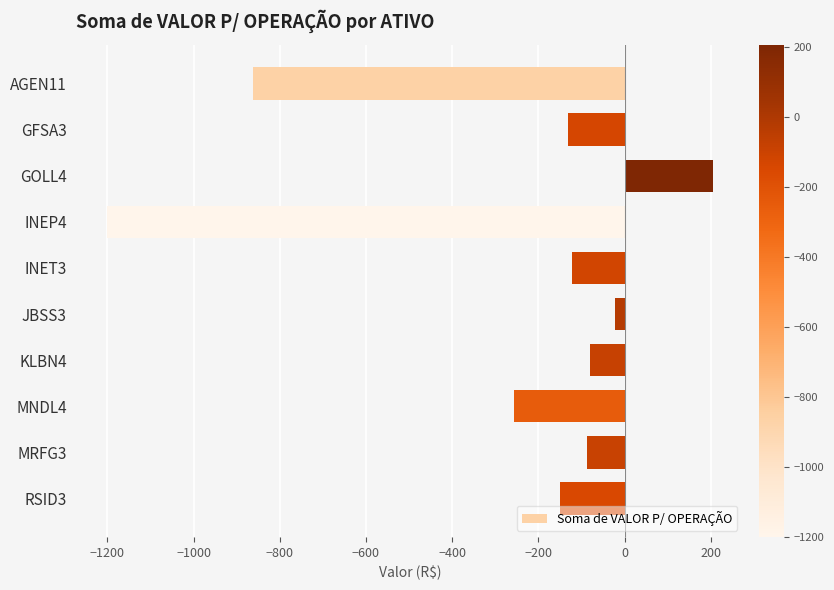

What is the smallest value displayed?

-1201.2